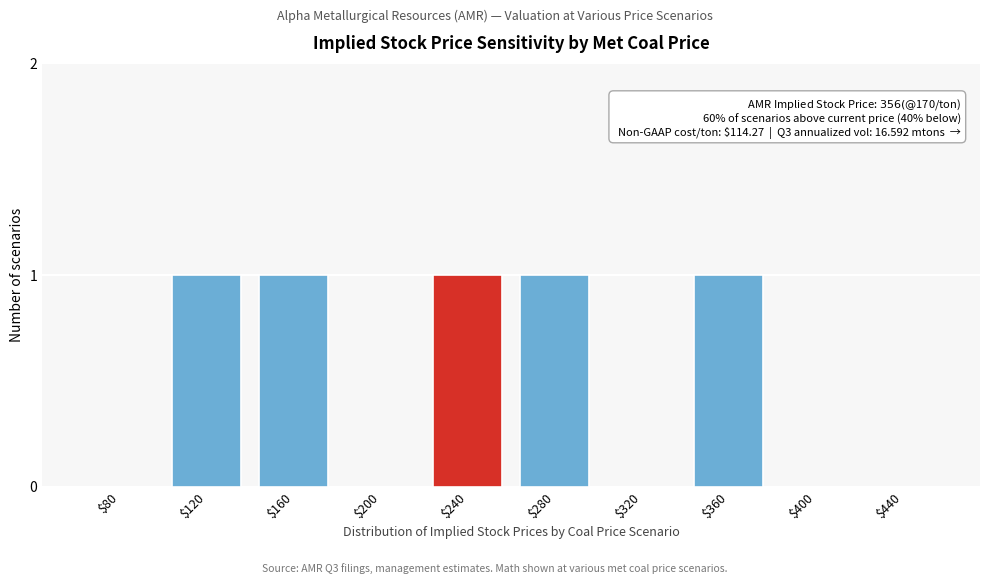

Is it true that the value at $200 is 0?

True